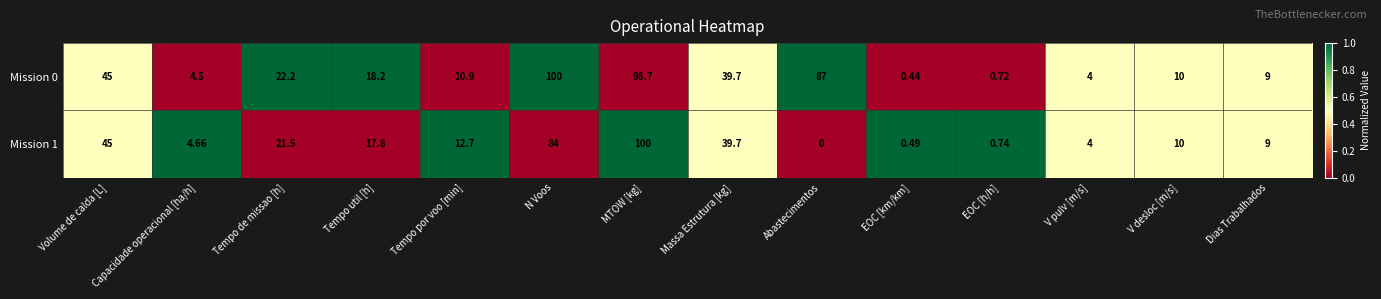

At which label does Mission 1 first exceed 12?

Volume de calda [L]